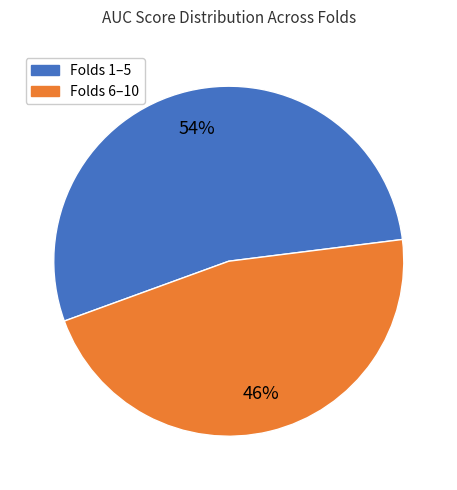

Is there any slice that represents more than half of the pie?

Yes